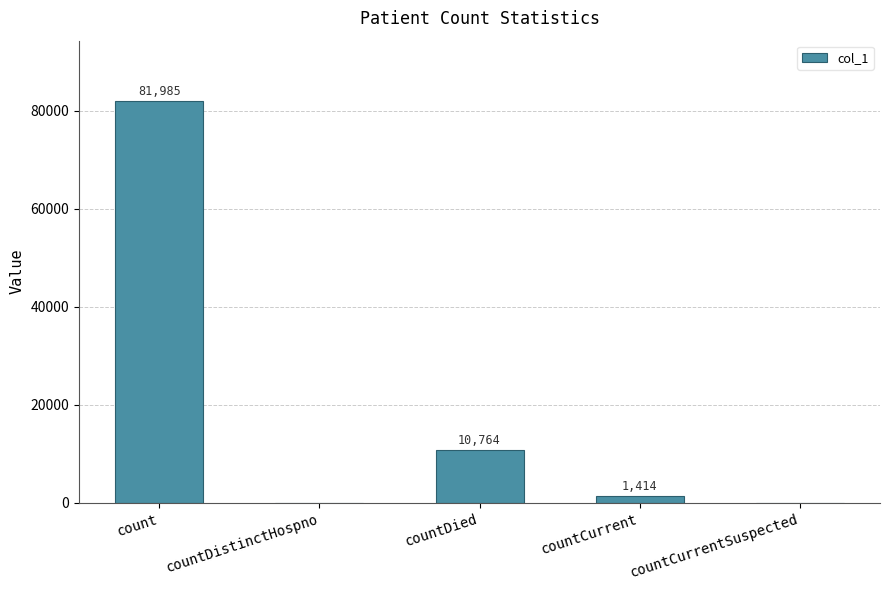

How many values are above zero?

3